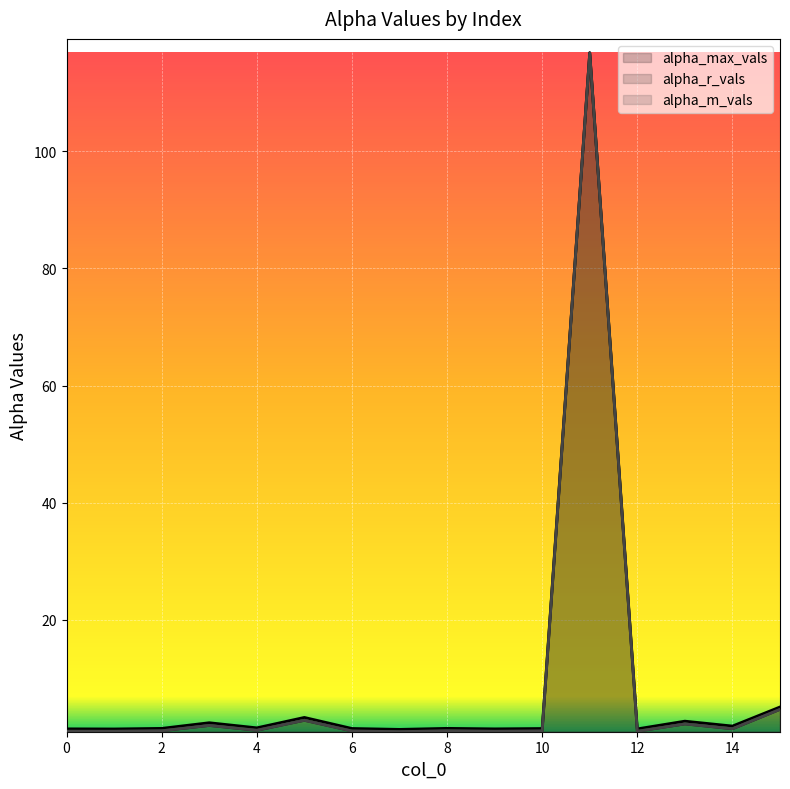

At which label does alpha_r_vals reach its peak?

11